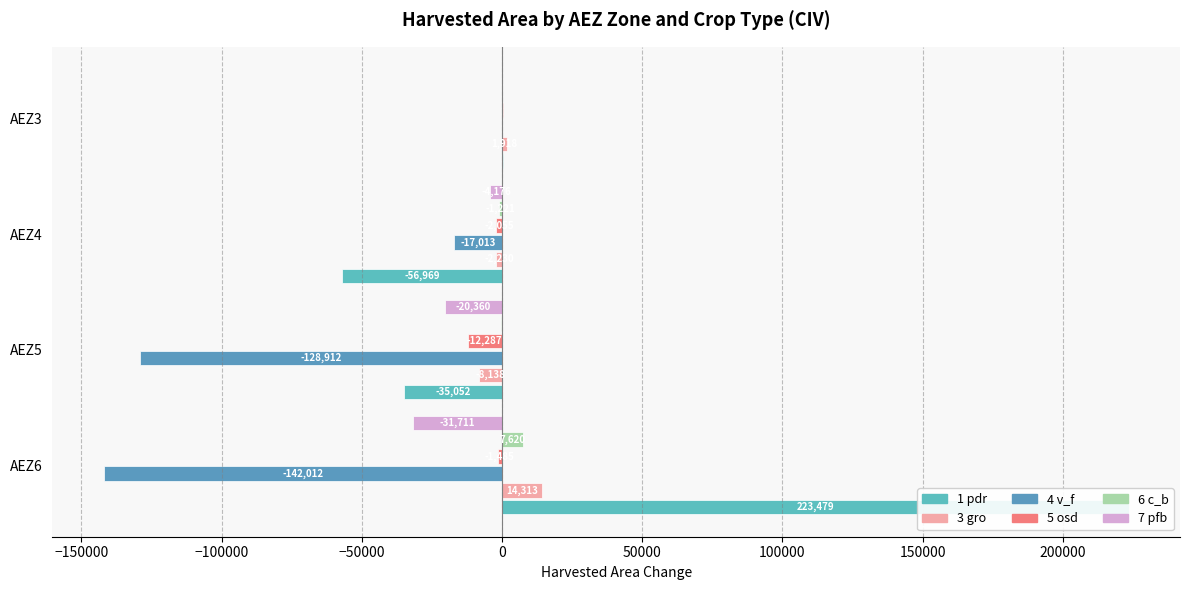

Count the number of categories in the chart.

4